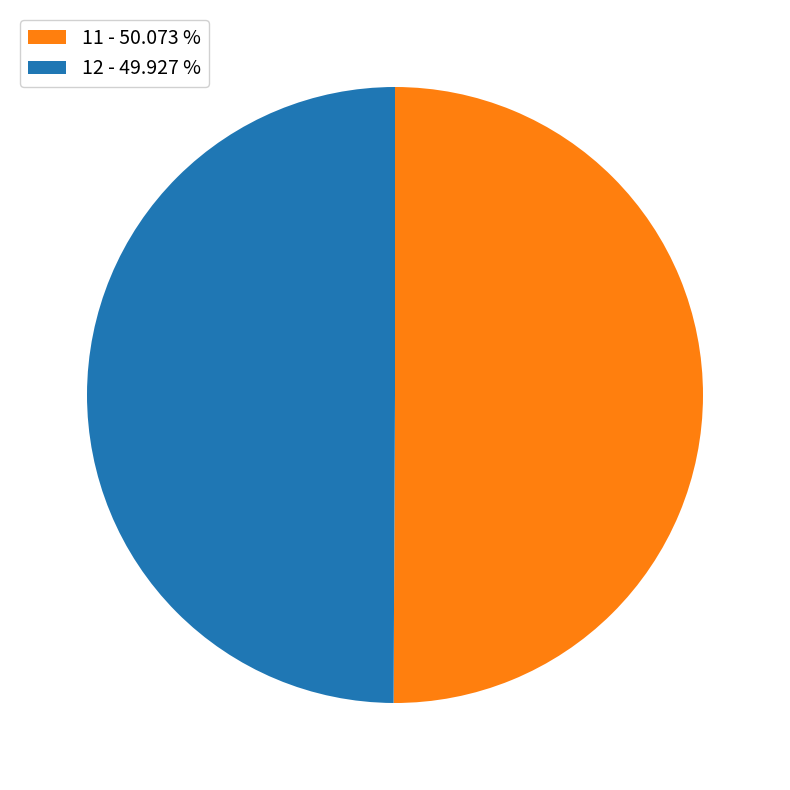

Combined, do 11 - 50.073 % and 12 - 49.927 % account for over 50%?

Yes